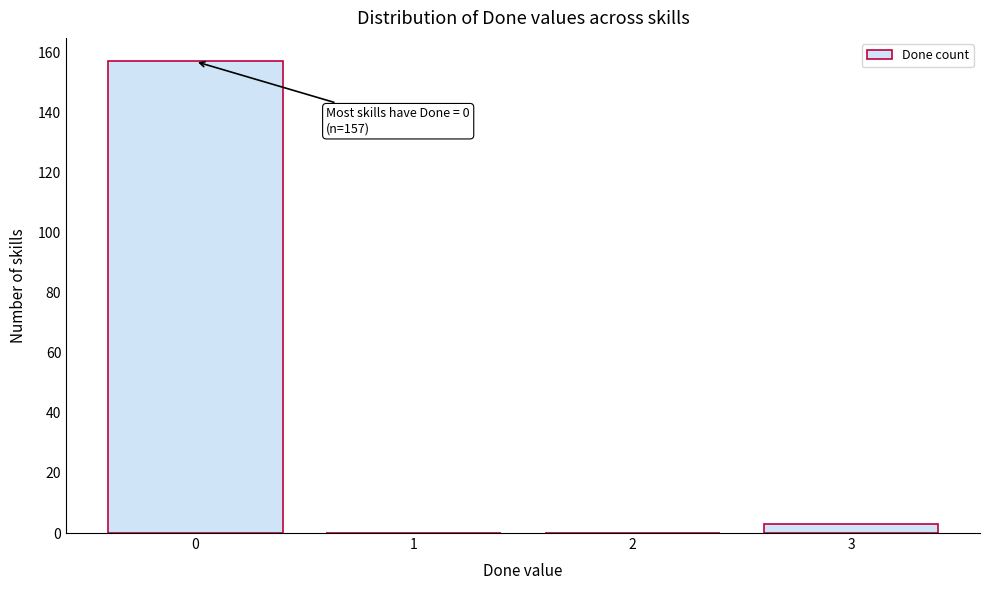

Reading left to right, transcribe all the data shown in this chart.

0=157	1=0	2=0	3=3